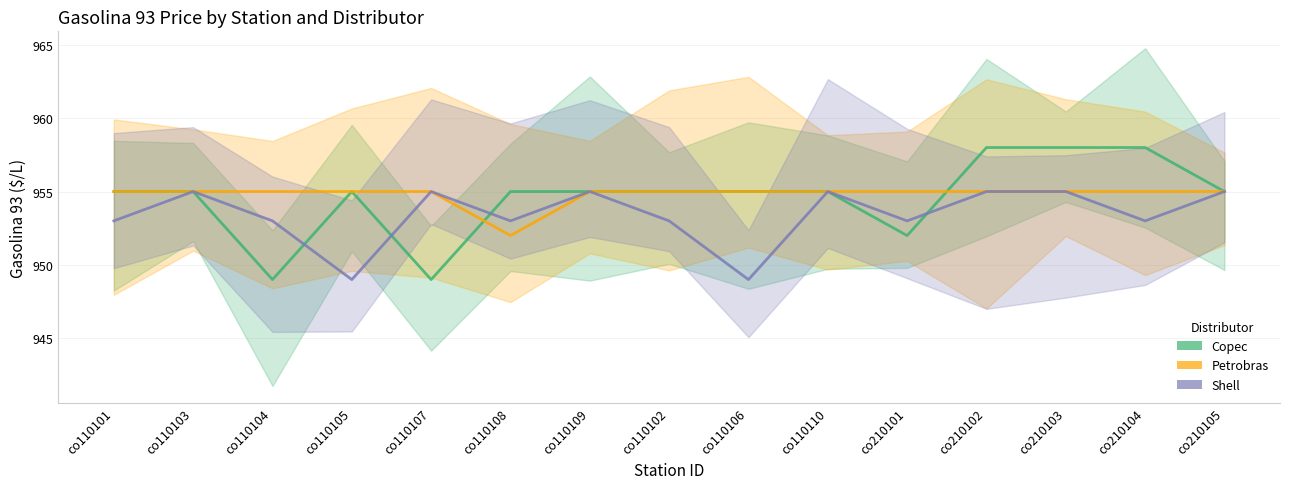

Which series has the largest total across all categories?

Petrobras